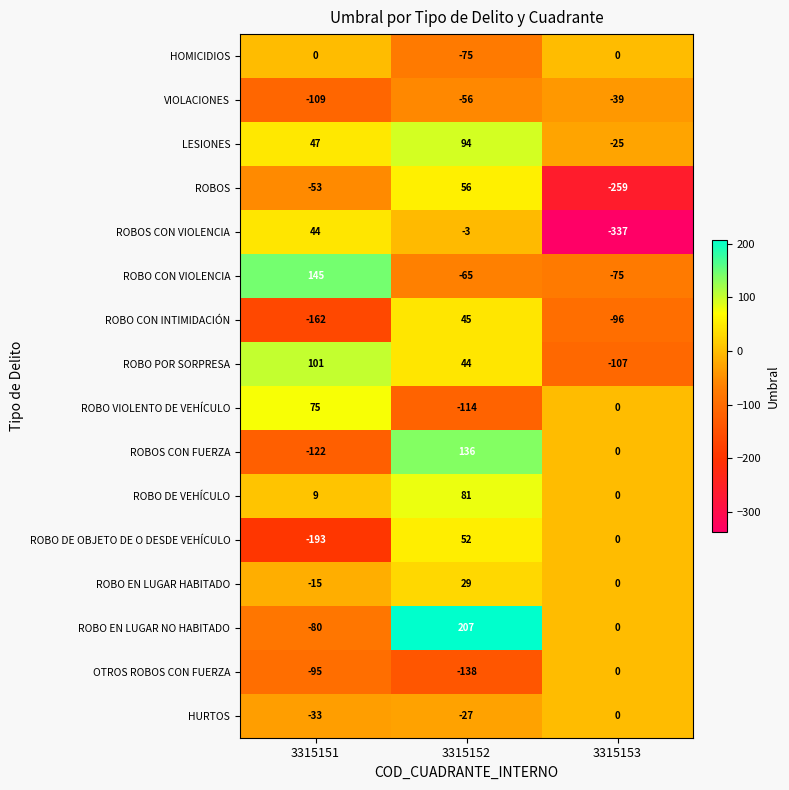

How many ROBO EN LUGAR HABITADO values are between -15 and 29?

3